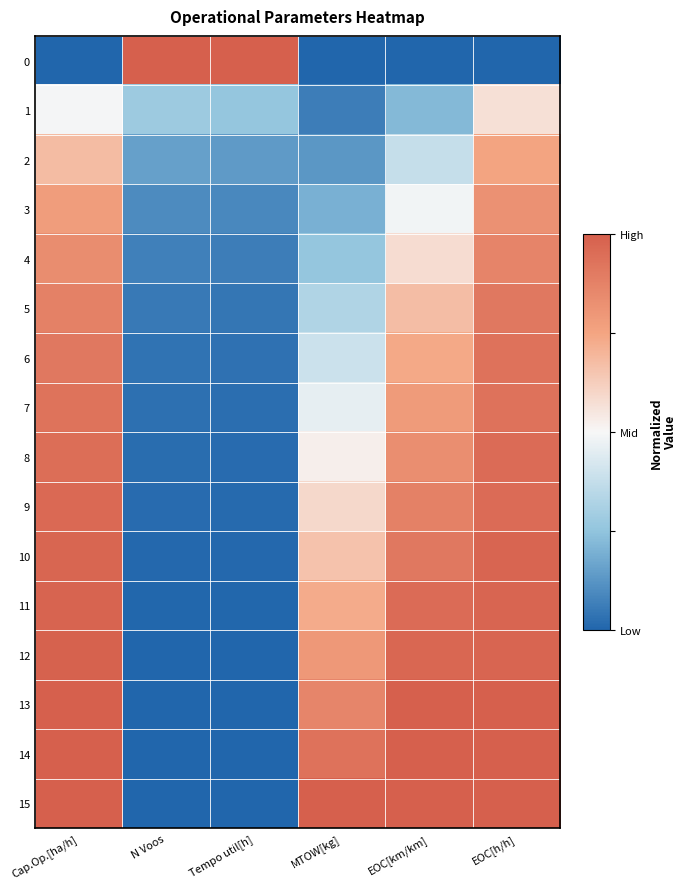

Reading left to right, list all the values displayed in this chart.

0: Cap.Op.[ha/h]=0.0	N Voos=1.0	Tempo util[h]=1.0	MTOW[kg]=0.0	EOC[km/km]=0.0	EOC[h/h]=0.0
1: Cap.Op.[ha/h]=0.5	N Voos=0.3	Tempo util[h]=0.3	MTOW[kg]=0.1	EOC[km/km]=0.2	EOC[h/h]=0.6
2: Cap.Op.[ha/h]=0.7	N Voos=0.2	Tempo util[h]=0.1	MTOW[kg]=0.1	EOC[km/km]=0.4	EOC[h/h]=0.8
3: Cap.Op.[ha/h]=0.8	N Voos=0.1	Tempo util[h]=0.1	MTOW[kg]=0.2	EOC[km/km]=0.5	EOC[h/h]=0.8
4: Cap.Op.[ha/h]=0.8	N Voos=0.1	Tempo util[h]=0.1	MTOW[kg]=0.3	EOC[km/km]=0.6	EOC[h/h]=0.9
5: Cap.Op.[ha/h]=0.9	N Voos=0.1	Tempo util[h]=0.0	MTOW[kg]=0.3	EOC[km/km]=0.7	EOC[h/h]=0.9
6: Cap.Op.[ha/h]=0.9	N Voos=0.0	Tempo util[h]=0.0	MTOW[kg]=0.4	EOC[km/km]=0.7	EOC[h/h]=0.9
7: Cap.Op.[ha/h]=0.9	N Voos=0.0	Tempo util[h]=0.0	MTOW[kg]=0.5	EOC[km/km]=0.8	EOC[h/h]=0.9
8: Cap.Op.[ha/h]=0.9	N Voos=0.0	Tempo util[h]=0.0	MTOW[kg]=0.5	EOC[km/km]=0.8	EOC[h/h]=1.0
9: Cap.Op.[ha/h]=1.0	N Voos=0.0	Tempo util[h]=0.0	MTOW[kg]=0.6	EOC[km/km]=0.9	EOC[h/h]=1.0
10: Cap.Op.[ha/h]=1.0	N Voos=0.0	Tempo util[h]=0.0	MTOW[kg]=0.7	EOC[km/km]=0.9	EOC[h/h]=1.0
11: Cap.Op.[ha/h]=1.0	N Voos=0.0	Tempo util[h]=0.0	MTOW[kg]=0.7	EOC[km/km]=1.0	EOC[h/h]=1.0
12: Cap.Op.[ha/h]=1.0	N Voos=0.0	Tempo util[h]=0.0	MTOW[kg]=0.8	EOC[km/km]=1.0	EOC[h/h]=1.0
13: Cap.Op.[ha/h]=1.0	N Voos=0.0	Tempo util[h]=0.0	MTOW[kg]=0.9	EOC[km/km]=1.0	EOC[h/h]=1.0
14: Cap.Op.[ha/h]=1.0	N Voos=0.0	Tempo util[h]=0.0	MTOW[kg]=0.9	EOC[km/km]=1.0	EOC[h/h]=1.0
15: Cap.Op.[ha/h]=1.0	N Voos=0.0	Tempo util[h]=0.0	MTOW[kg]=1.0	EOC[km/km]=1.0	EOC[h/h]=1.0